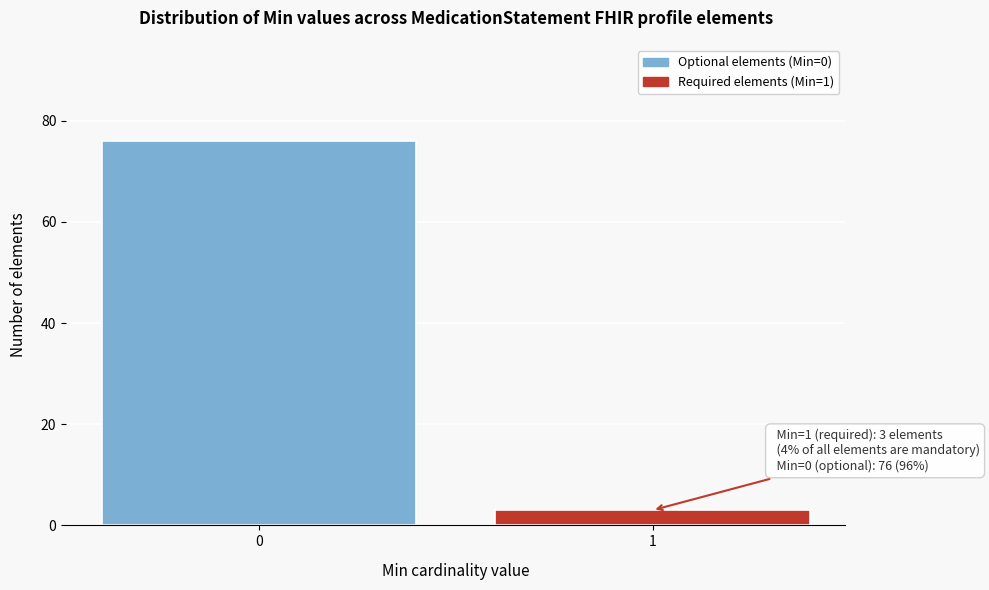

Reading left to right, what are all the values shown in this chart?

76	3